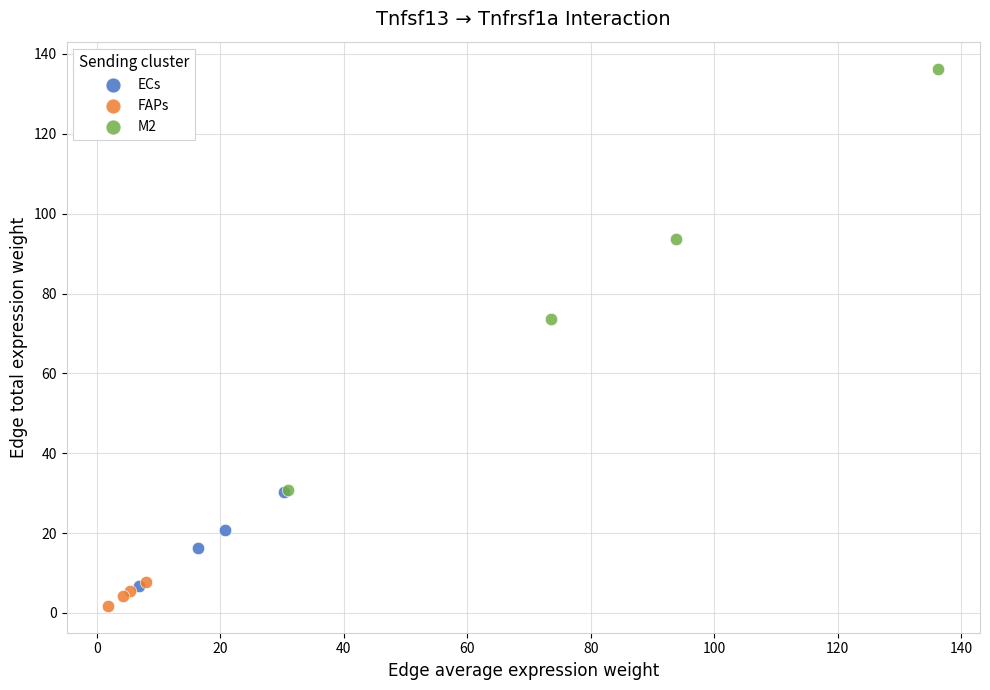

Which series contains the highest Y value?

M2